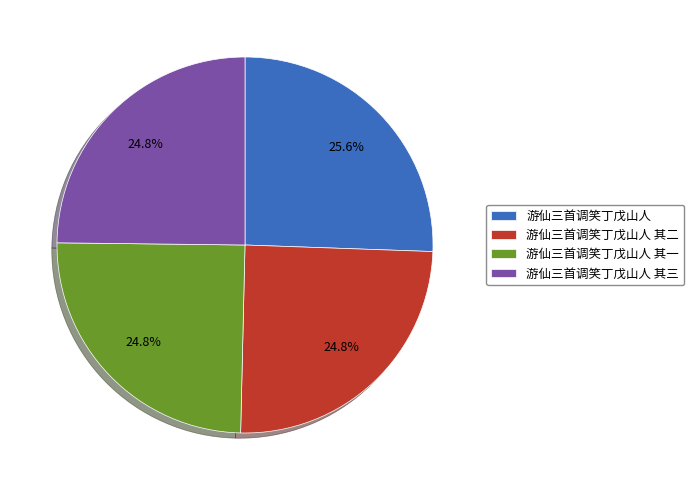

Which slice is the largest?

游仙三首调笑丁戊山人